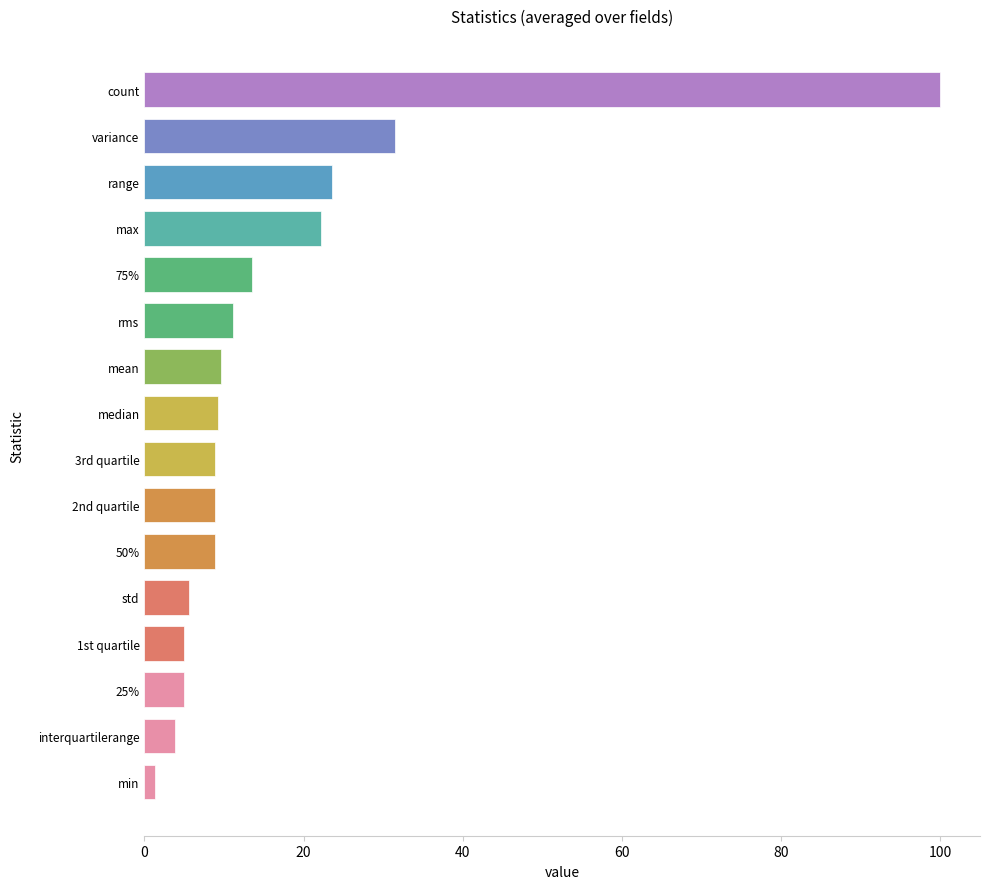

Is it true that the value at range is 36.7?

False